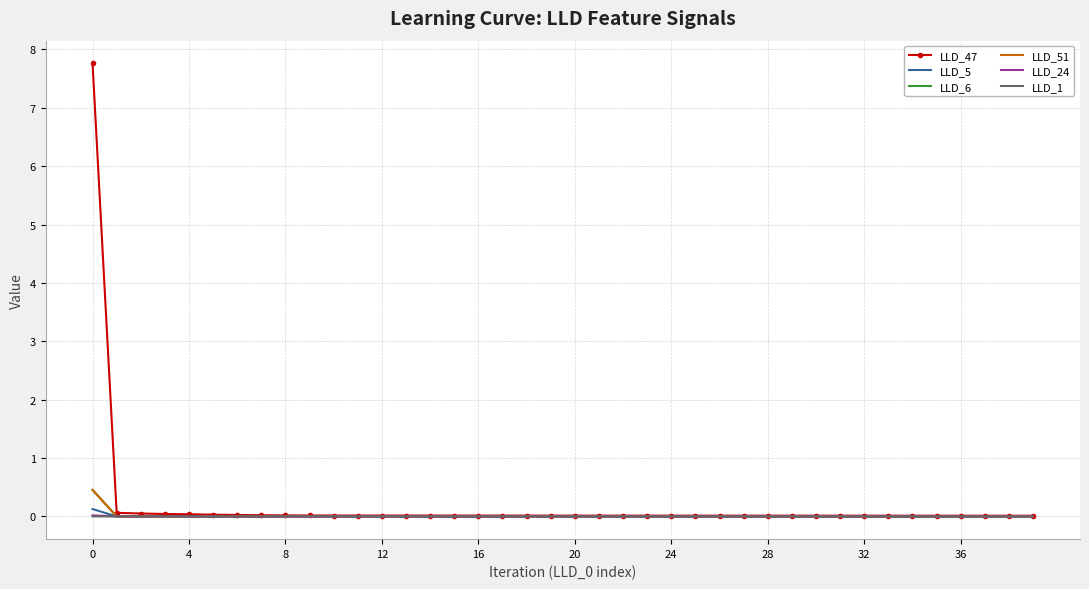

Which series has the largest range (max minus min)?

LLD_47